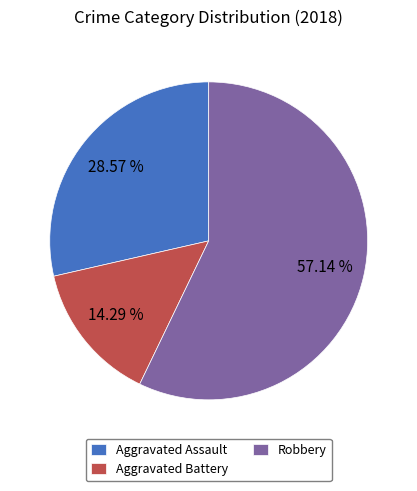

Approximately how many times larger is the value at Aggravated Battery compared to Aggravated Assault?

0.5